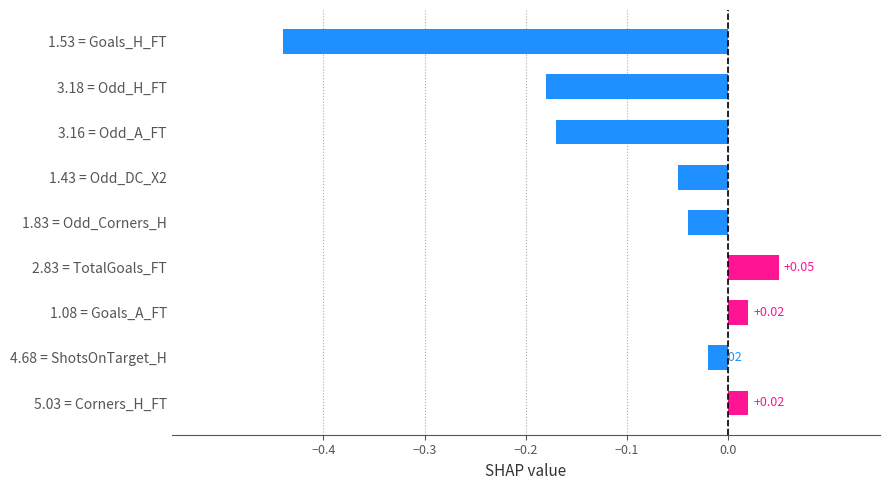

Which has a higher value, 4.68 = ShotsOnTarget_H or 2.83 = TotalGoals_FT?

2.83 = TotalGoals_FT